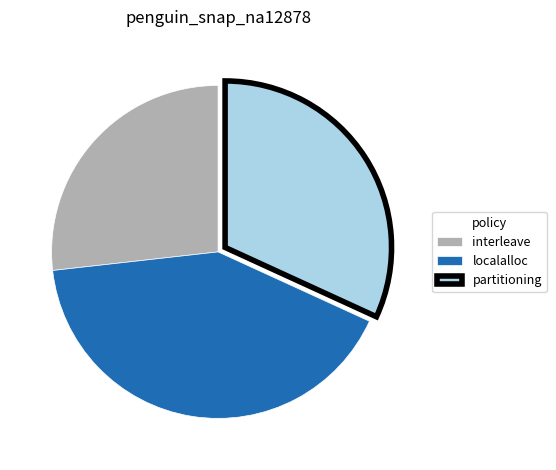

Does interleave account for over 50% of the chart?

No